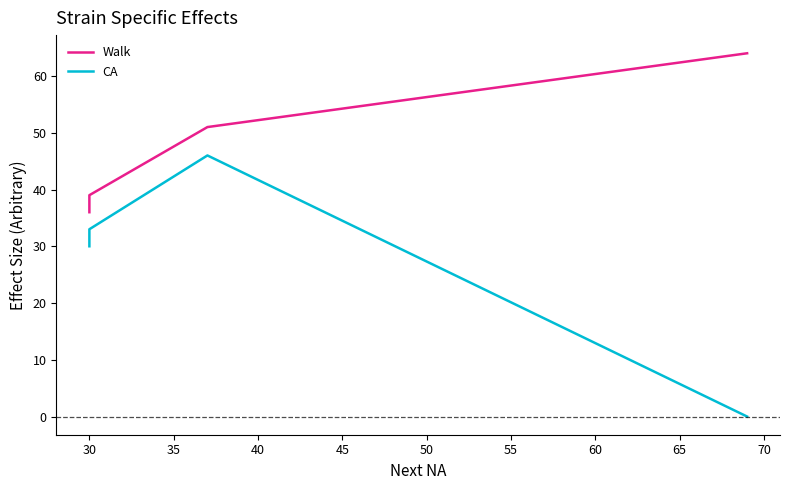

How many series are shown in this chart?

2